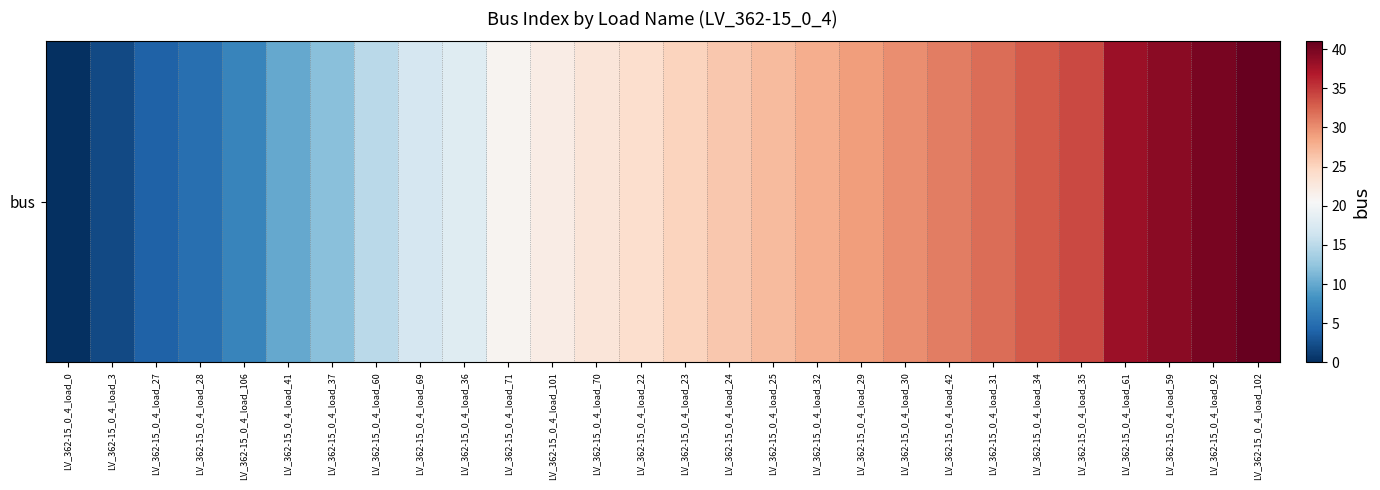

List the labels in order of value, smallest first.

LV_362-15_0_4_load_0, LV_362-15_0_4_load_3, LV_362-15_0_4_load_27, LV_362-15_0_4_load_28, LV_362-15_0_4_load_106, LV_362-15_0_4_load_41, LV_362-15_0_4_load_37, LV_362-15_0_4_load_60, LV_362-15_0_4_load_69, LV_362-15_0_4_load_36, LV_362-15_0_4_load_71, LV_362-15_0_4_load_101, LV_362-15_0_4_load_70, LV_362-15_0_4_load_22, LV_362-15_0_4_load_23, LV_362-15_0_4_load_24, LV_362-15_0_4_load_25, LV_362-15_0_4_load_32, LV_362-15_0_4_load_29, LV_362-15_0_4_load_30, LV_362-15_0_4_load_42, LV_362-15_0_4_load_31, LV_362-15_0_4_load_34, LV_362-15_0_4_load_35, LV_362-15_0_4_load_61, LV_362-15_0_4_load_59, LV_362-15_0_4_load_92, LV_362-15_0_4_load_102